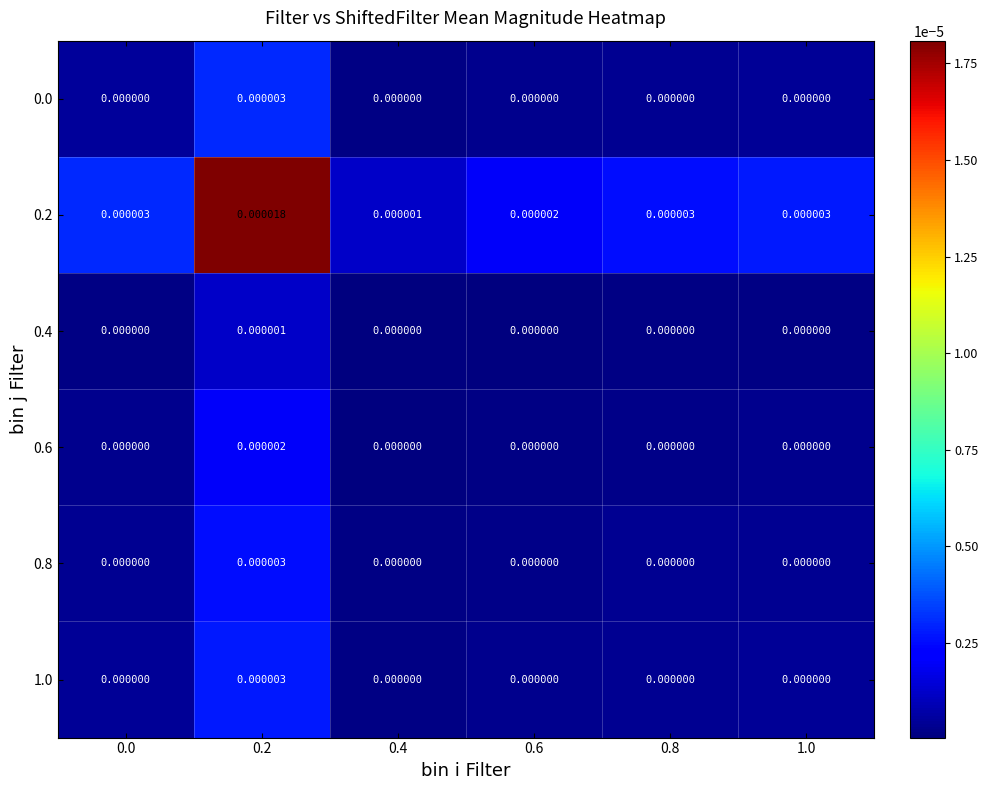

Which series has the largest total across all categories?

0.2